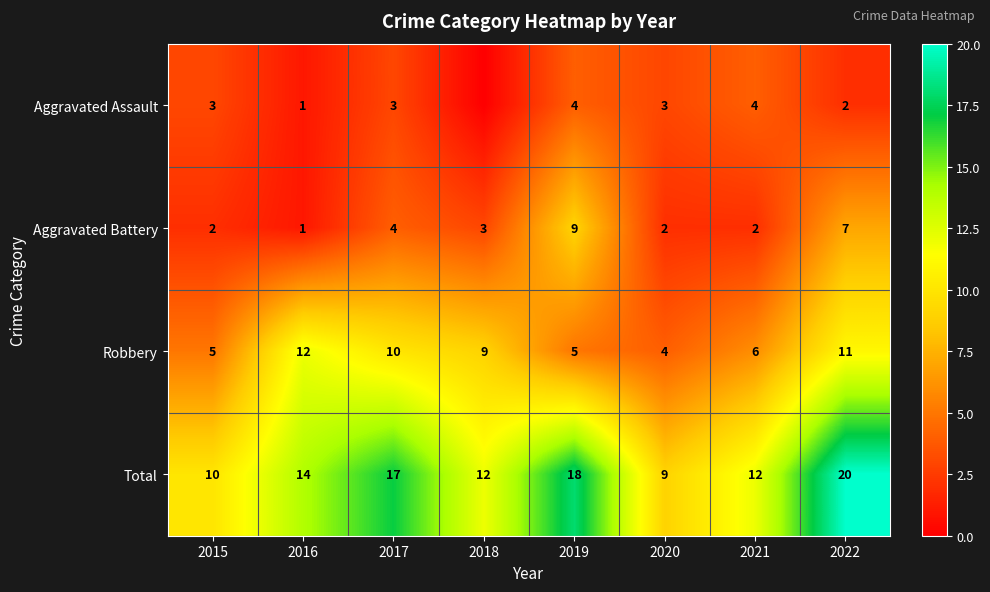

Read the Aggravated Battery value at 2016.

1